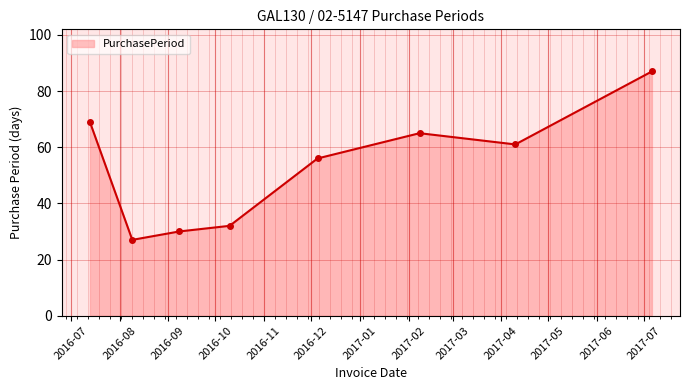

How many data points are less than 61?

4